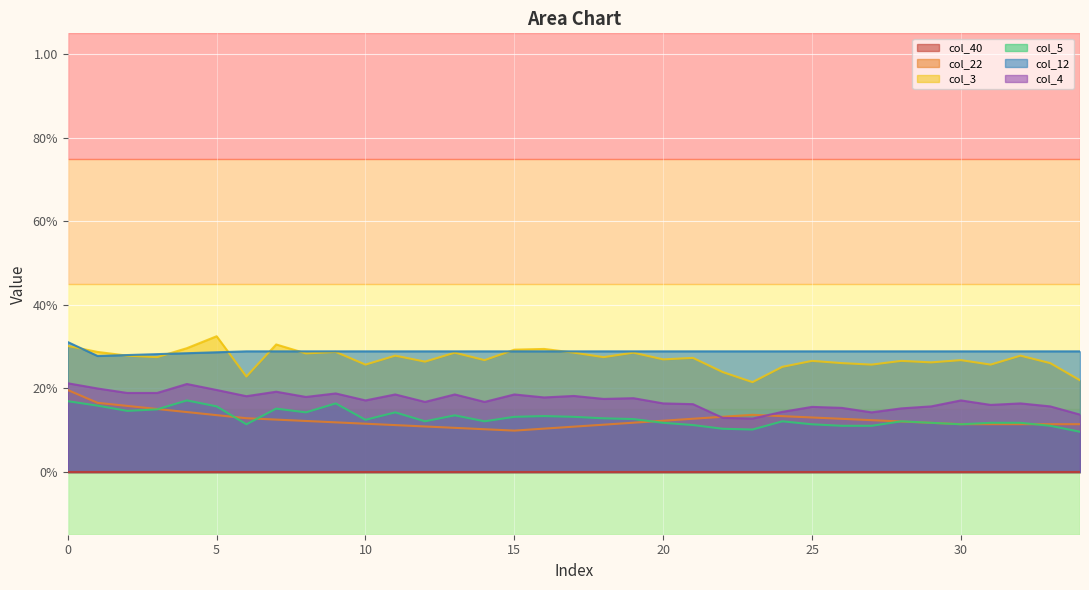

What is the sum of all col_3 values?

9.5